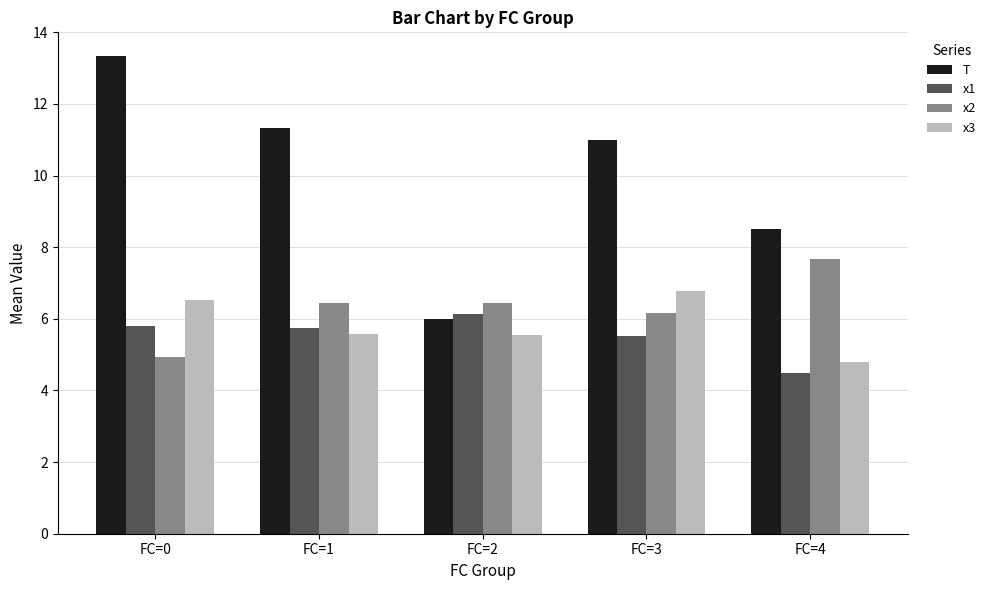

How many data points in x3 are less than 5?

1